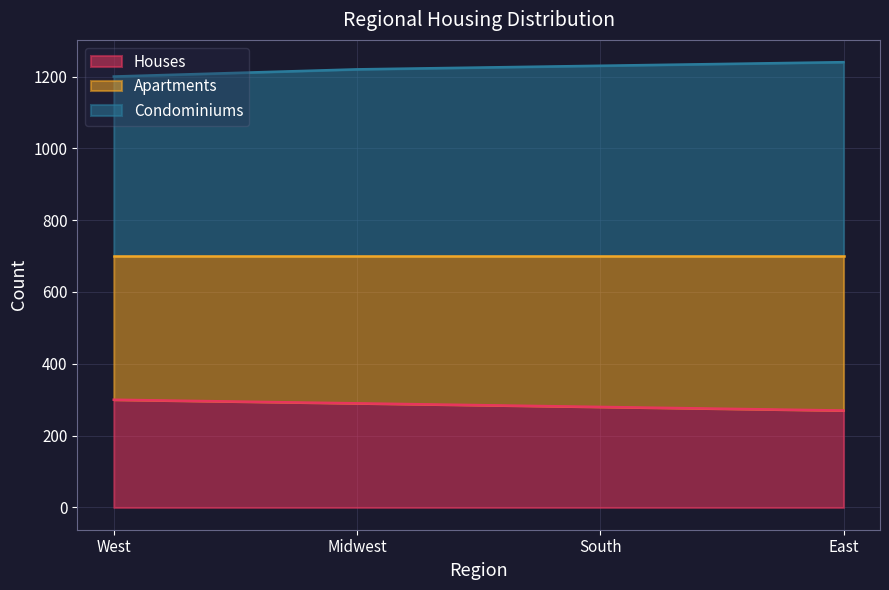

What is the value of the Houses point at the 1st from the left?

300